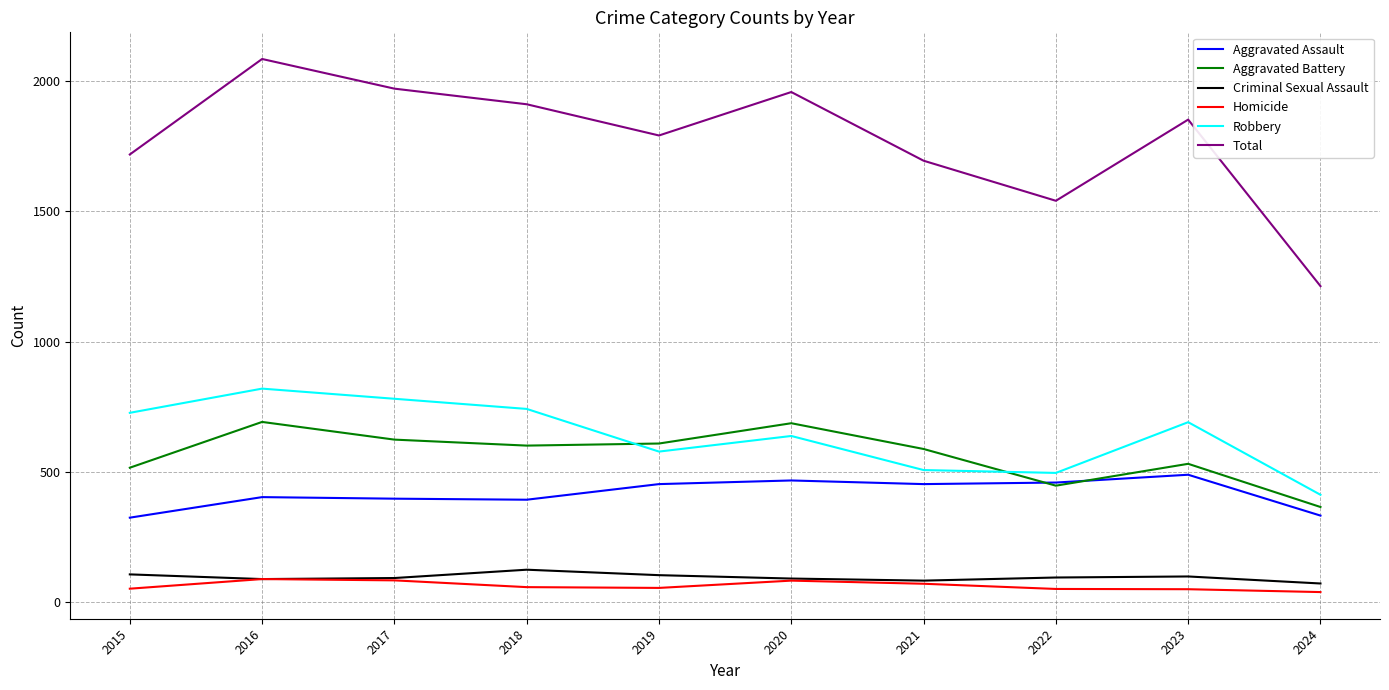

Which series has the largest range (max minus min)?

Total